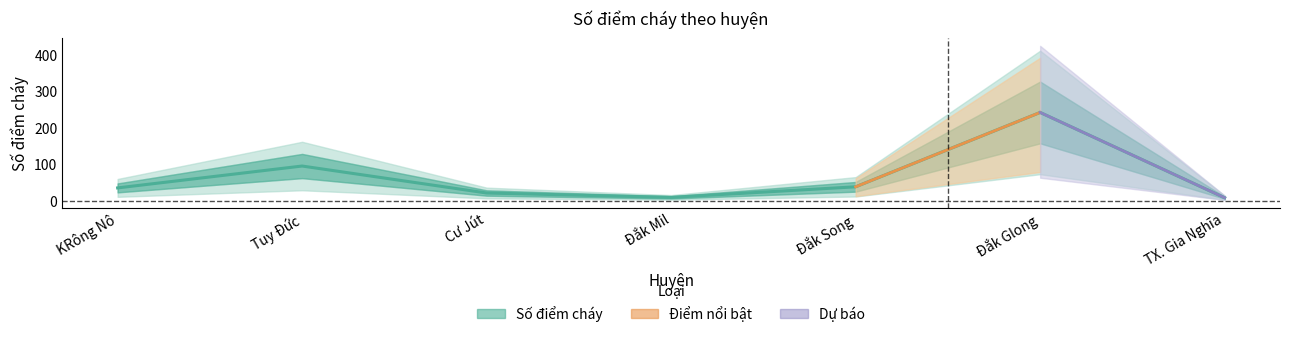

How many interior local peaks (higher than both neighbors) does the data have?

2